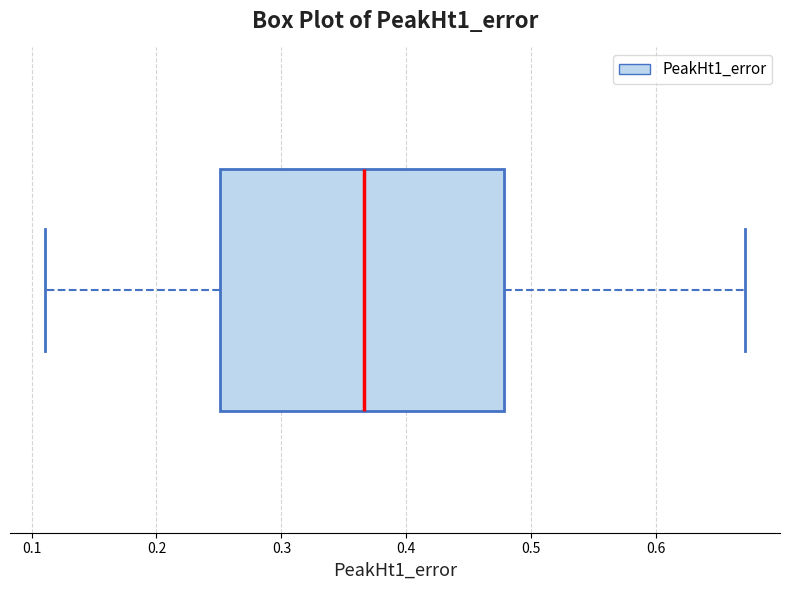

Read this box plot against the x-axis: the position of the median line, the range covered by the box, and the ends of both whiskers. The values are not printed on the chart, so give them approximately, as read against the axis.

median 0.37, box 0.25 to 0.48, whiskers 0.11 to 0.67